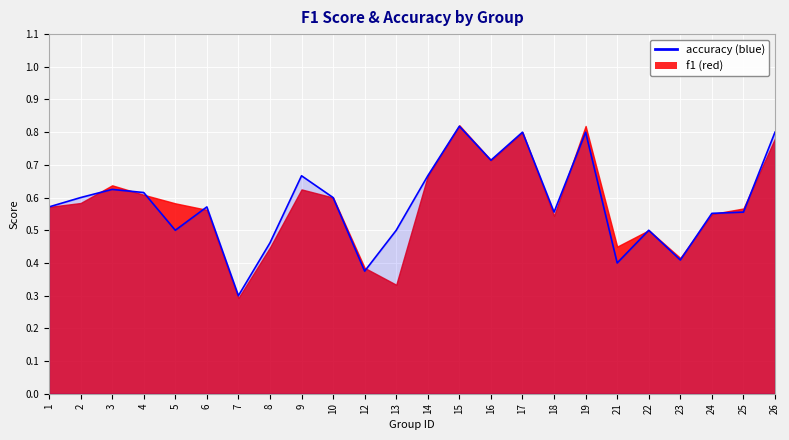

Reading left to right, transcribe all the data shown in this chart.

1=0.6	2=0.6	3=0.6	4=0.6	5=0.5	6=0.6	7=0.3	8=0.5	9=0.7	10=0.6	12=0.4	13=0.5	14=0.7	15=0.8	16=0.7	17=0.8	18=0.6	19=0.8	21=0.4	22=0.5	23=0.4	24=0.6	25=0.6	26=0.8